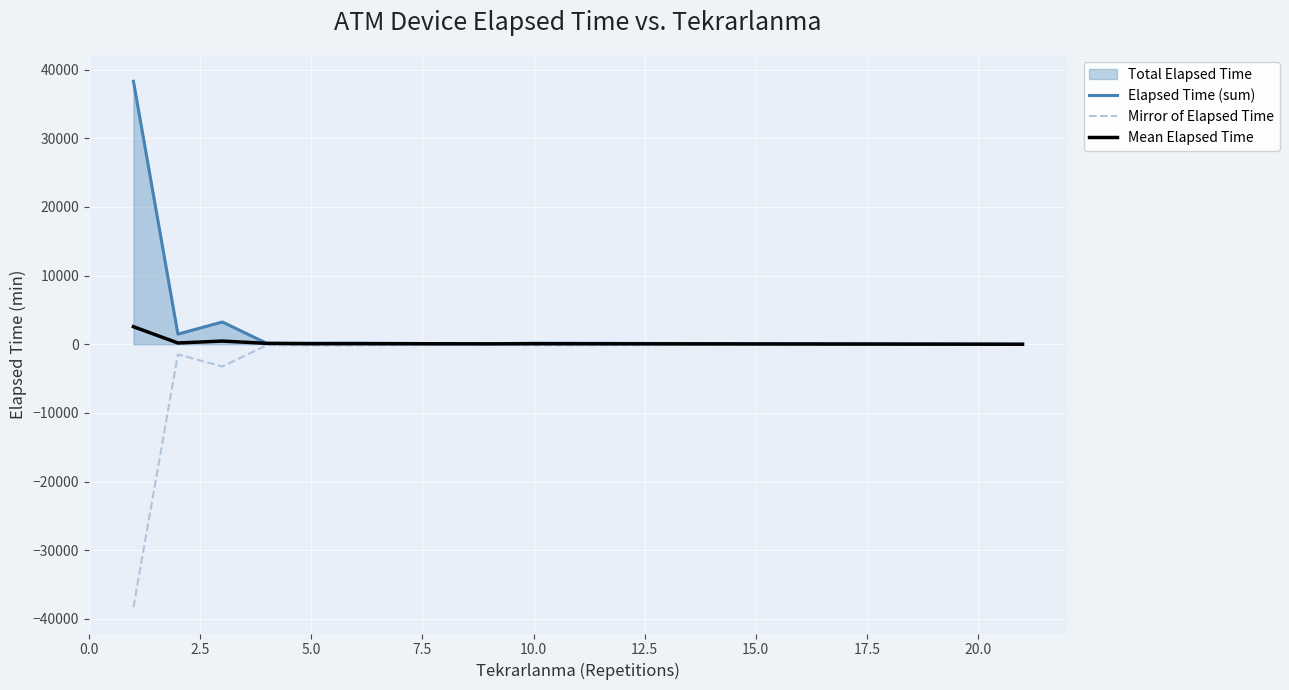

Which series has the largest total across all categories?

Elapsed Time (sum)